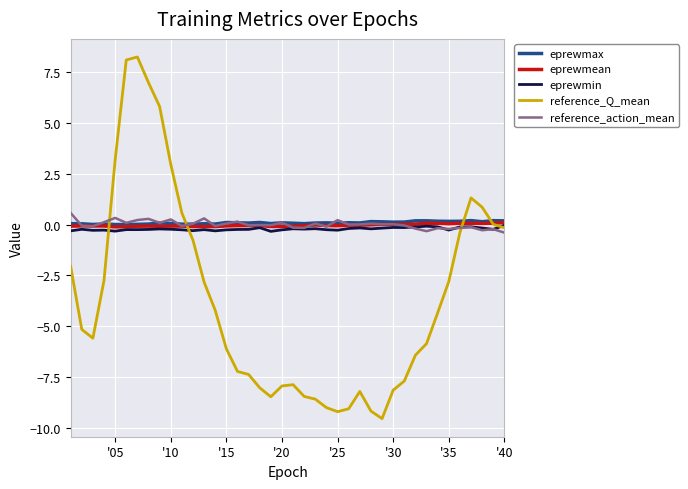

Which series has the widest spread of values?

reference_Q_mean